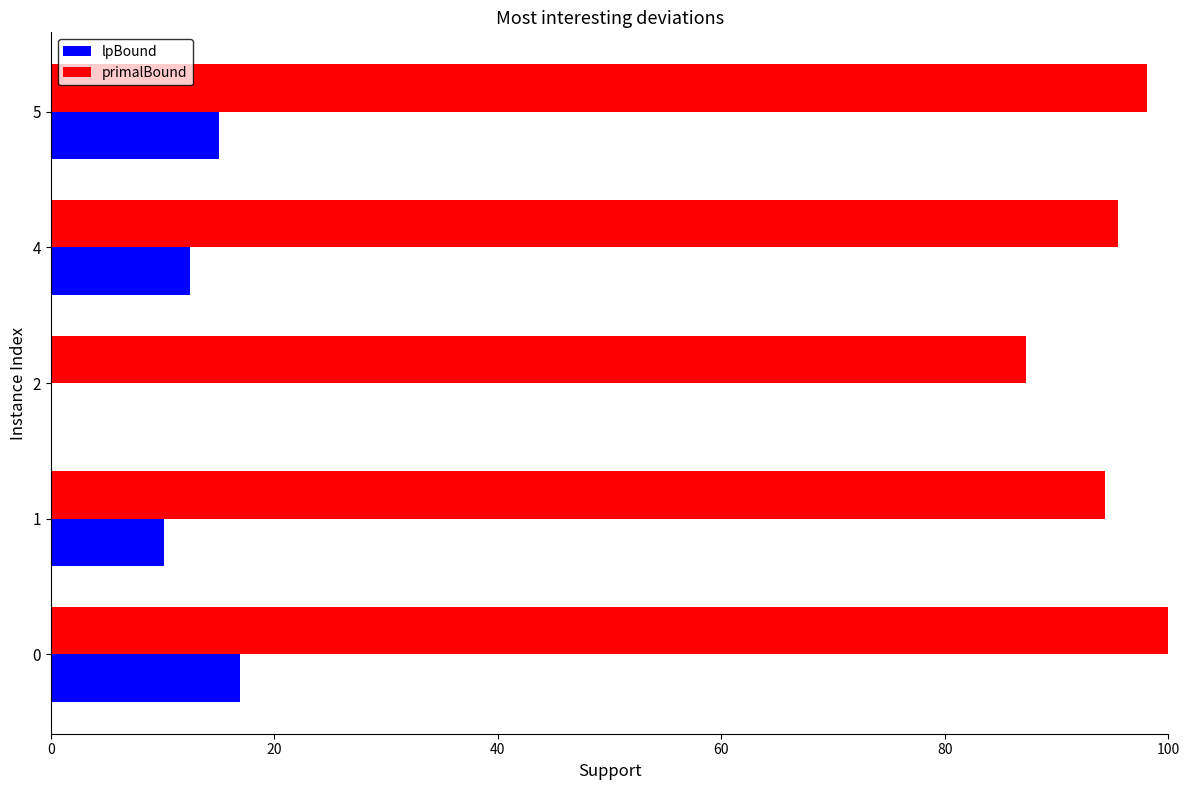

What is the maximum value for lpBound?

16.9